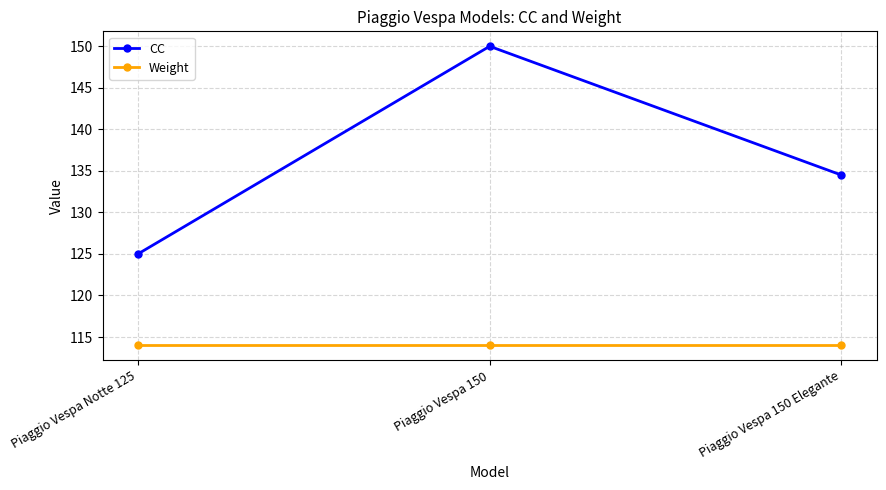

What is the difference between the maximum and minimum values in the CC series?

25.0